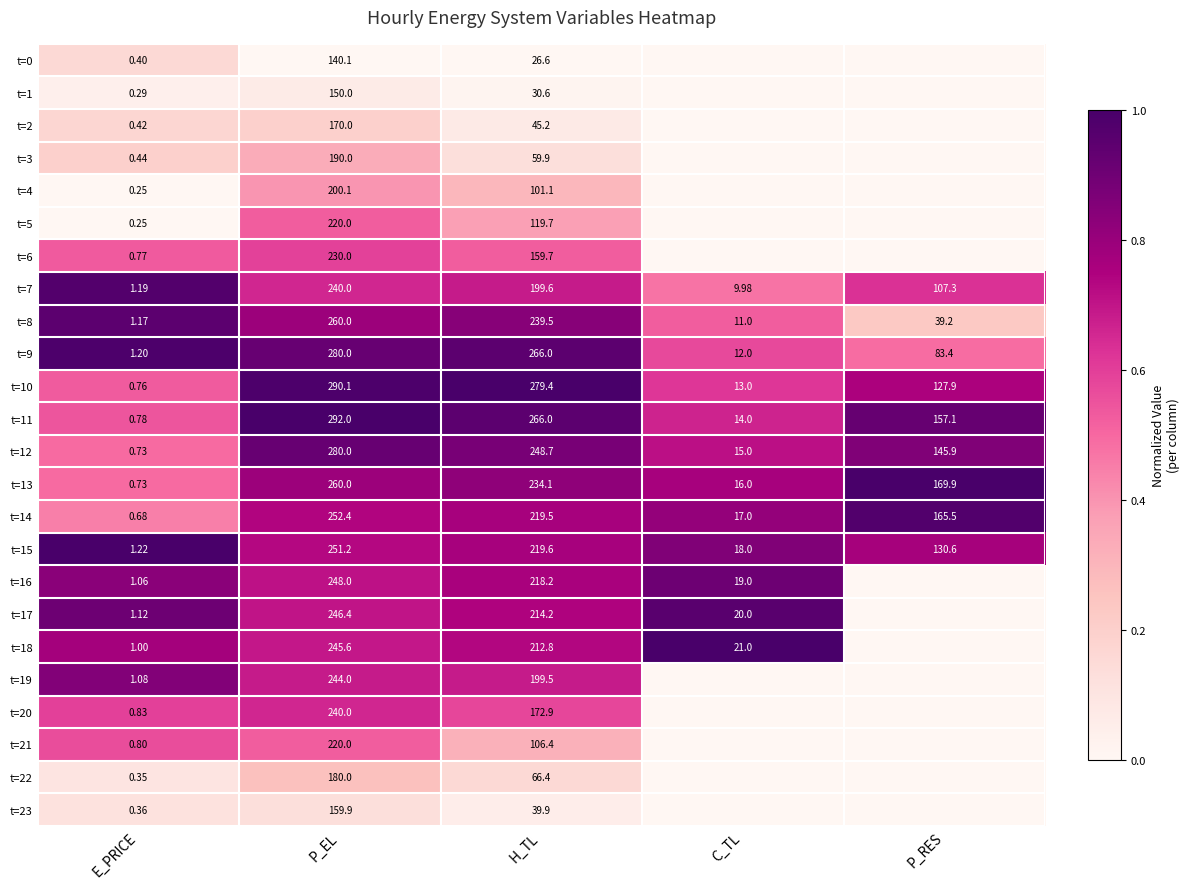

Is the value of t=14 at E_PRICE greater than the value of t=4 at H_TL?

No